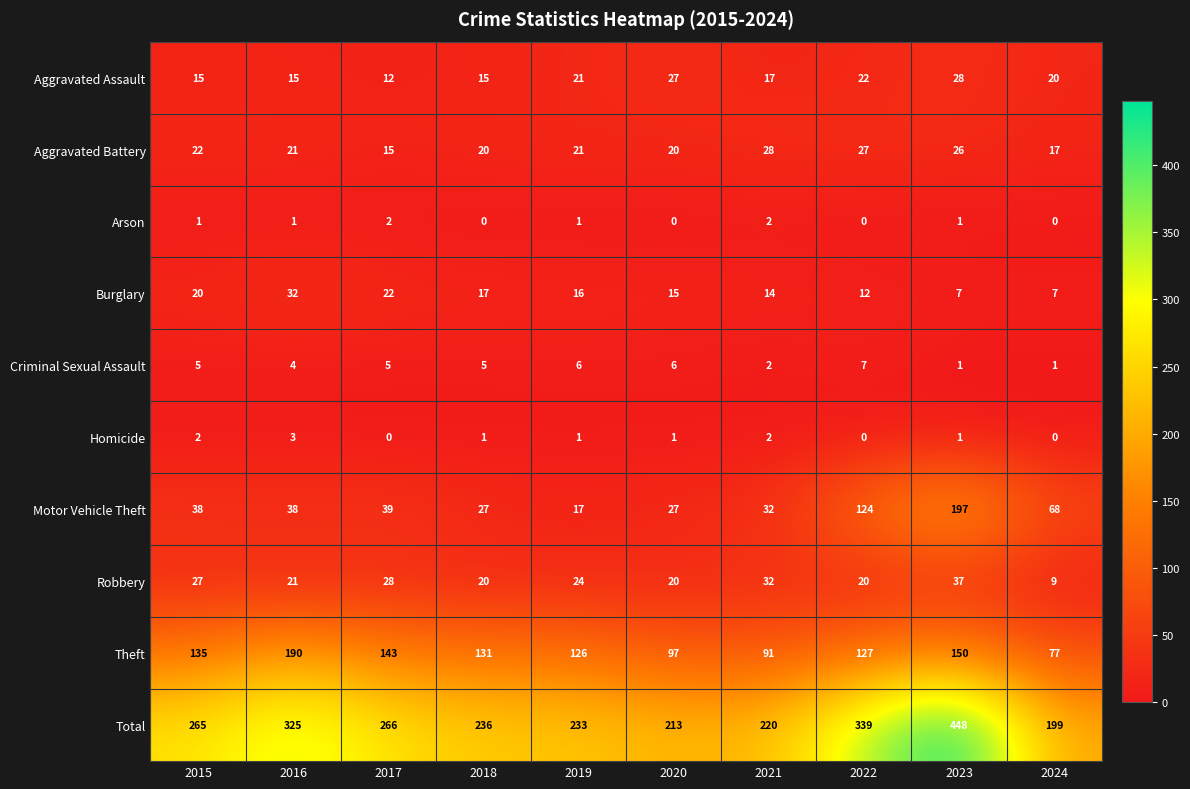

Rank the categories by Theft value from highest to lowest.

2016, 2023, 2017, 2015, 2018, 2022, 2019, 2020, 2021, 2024